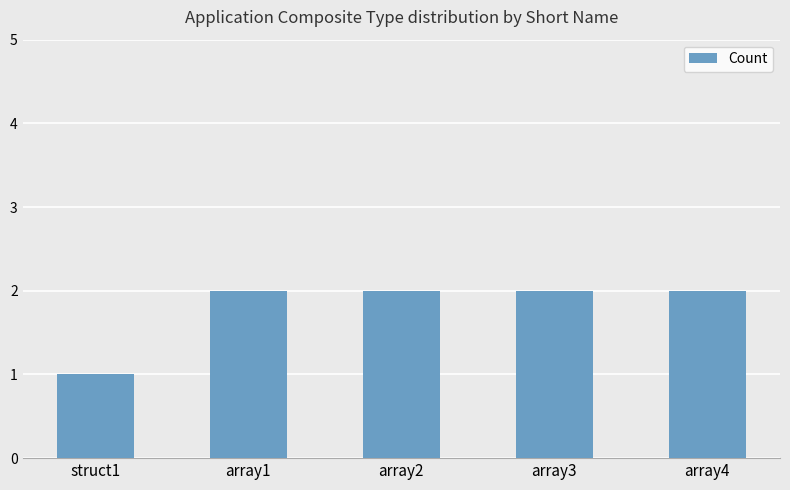

What is the approximate value at array4?

2